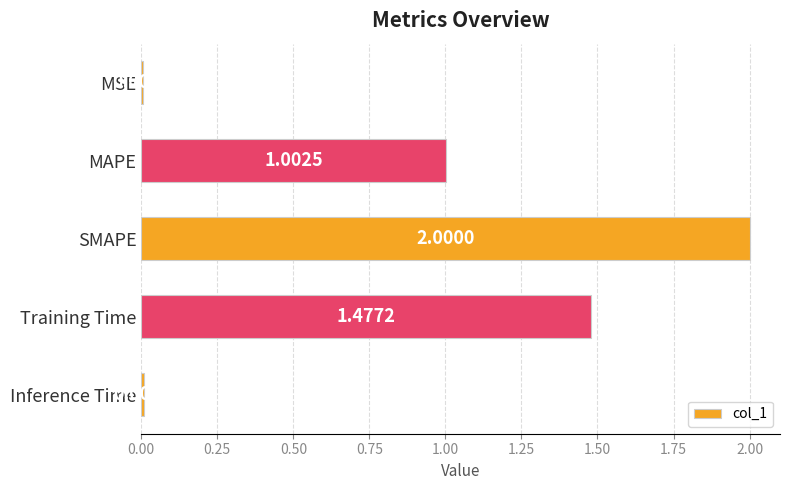

Which label corresponds to the largest value in the chart?

SMAPE